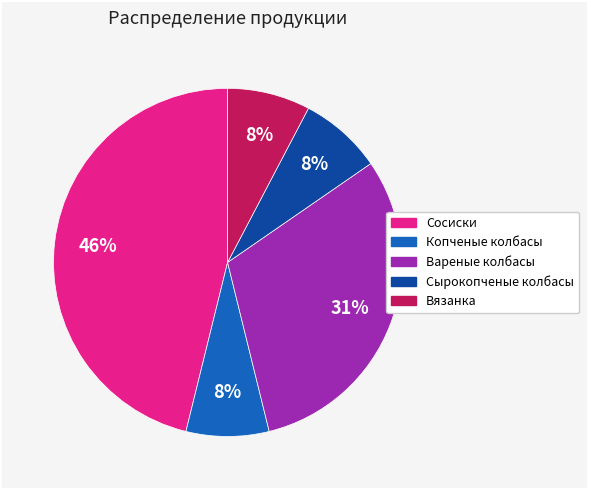

To the nearest percent, what is the difference between the Вареные колбасы and Сырокопченые колбасы slice percentages?

23%